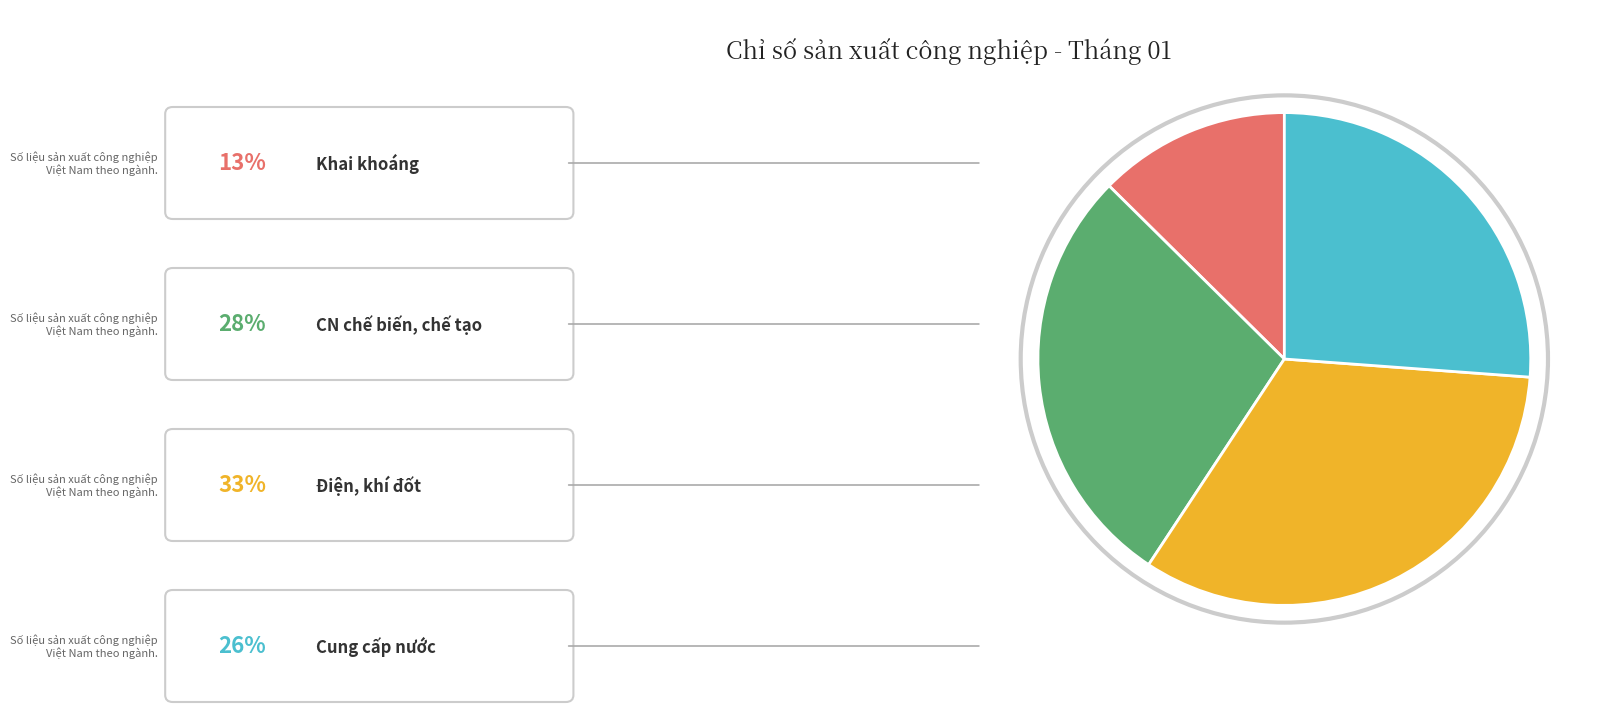

Is there any slice that represents more than half of the pie?

No